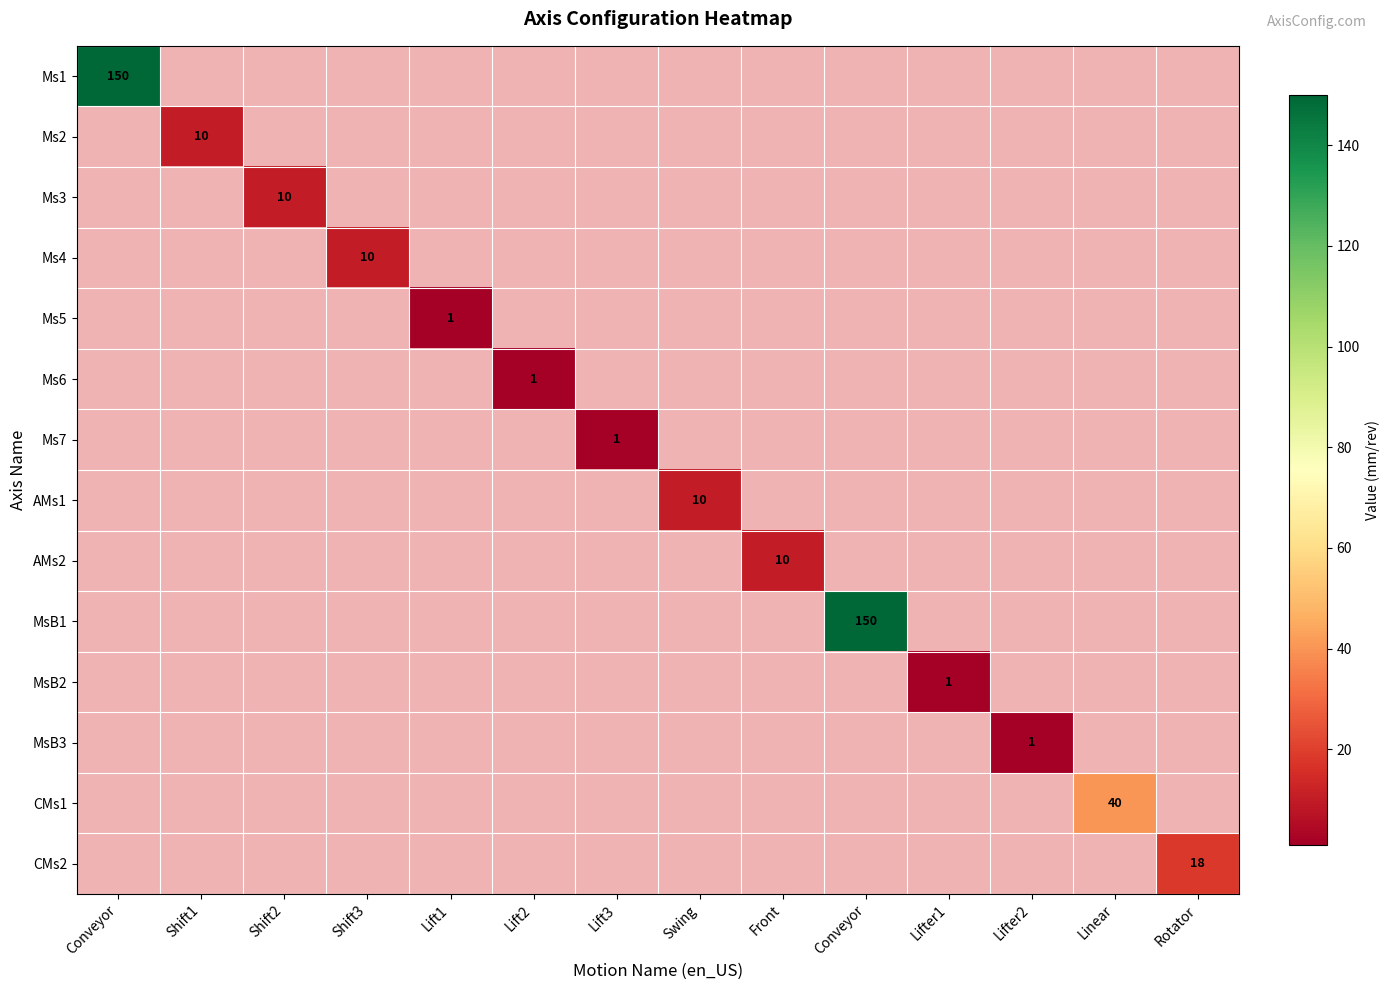

At which label is Ms2 closest to 5?

Conveyor